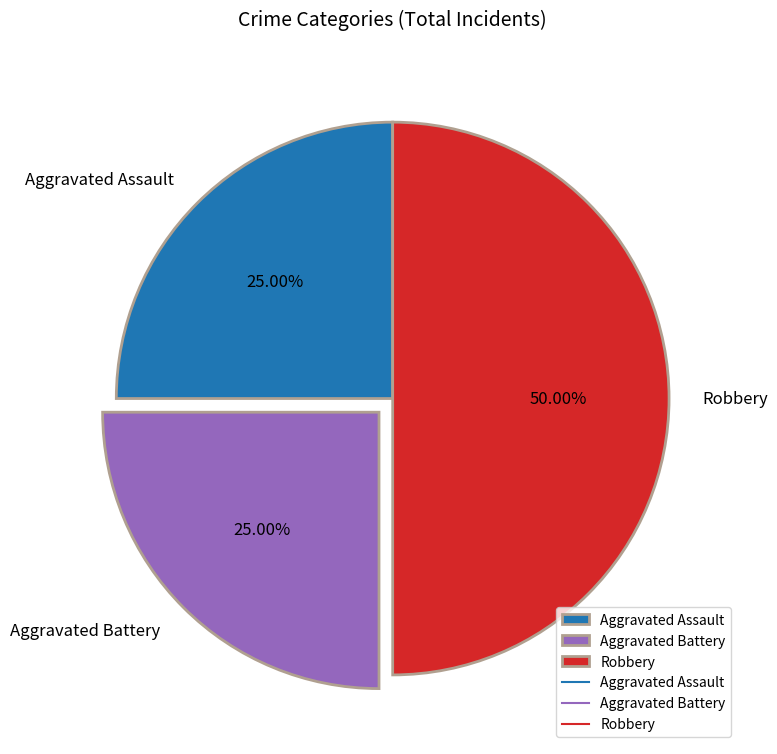

How much of the chart is everything except Aggravated Battery?

75.0%